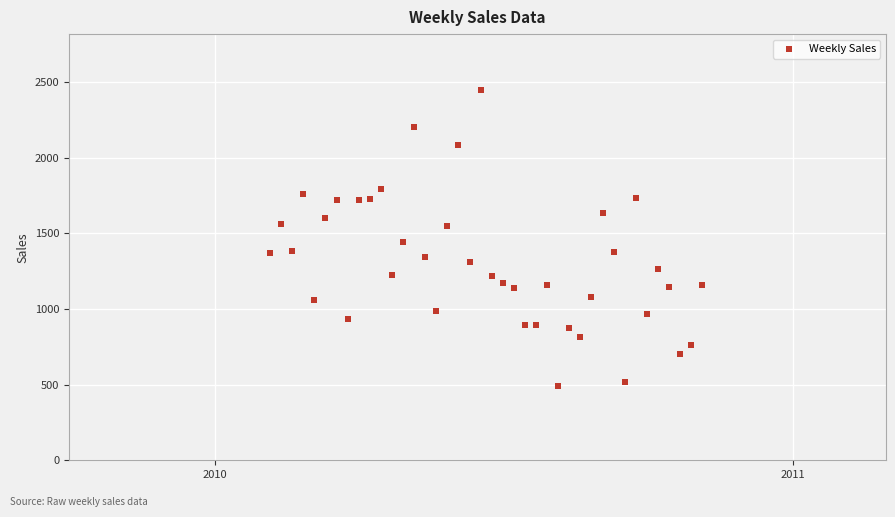

What is the range of X values (max minus min)?

273.0